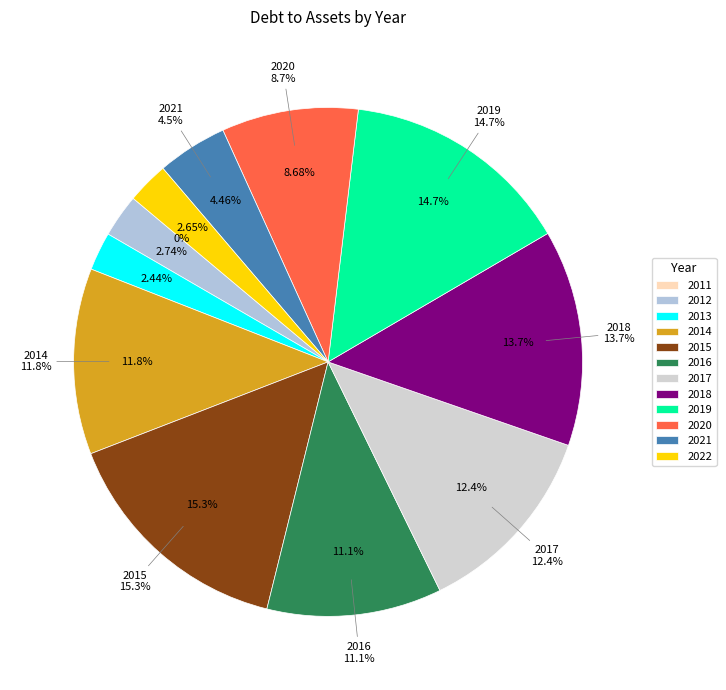

To the nearest percent, what is the difference between the 2015 and 2019 slice percentages?

1%